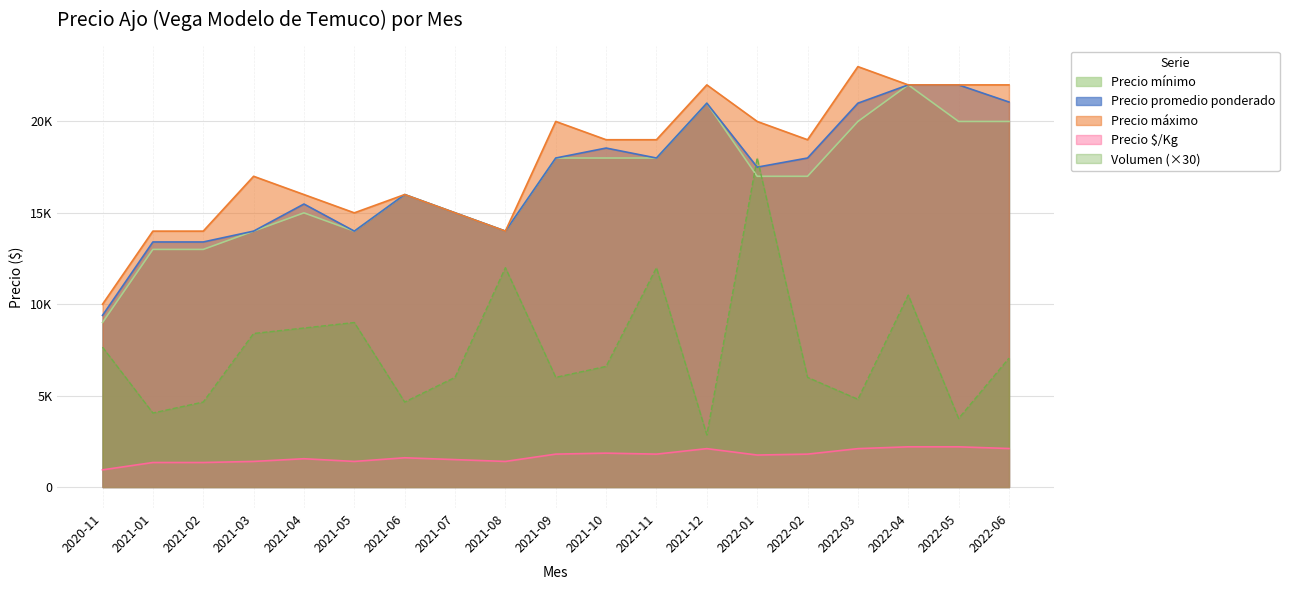

Where does the Precio promedio ponderado series first go above 17500?

2021-09